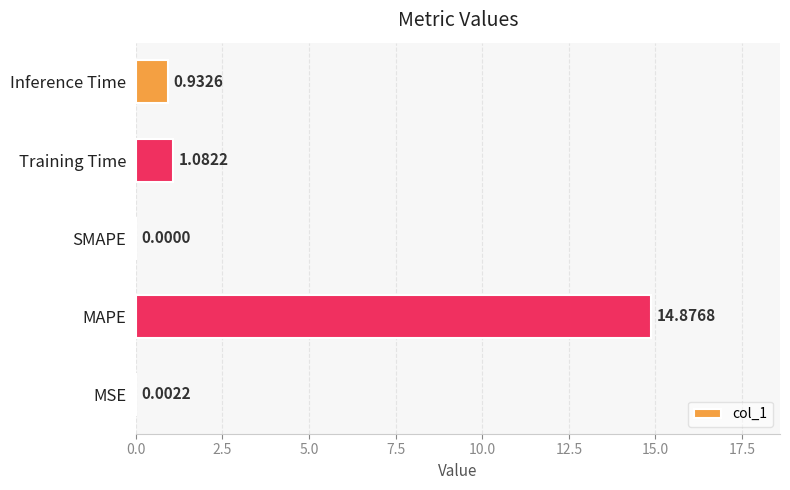

How many data points does each series have?

5